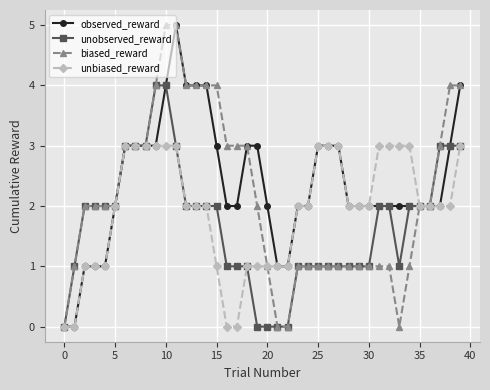

Which series has the largest total across all categories?

observed_reward